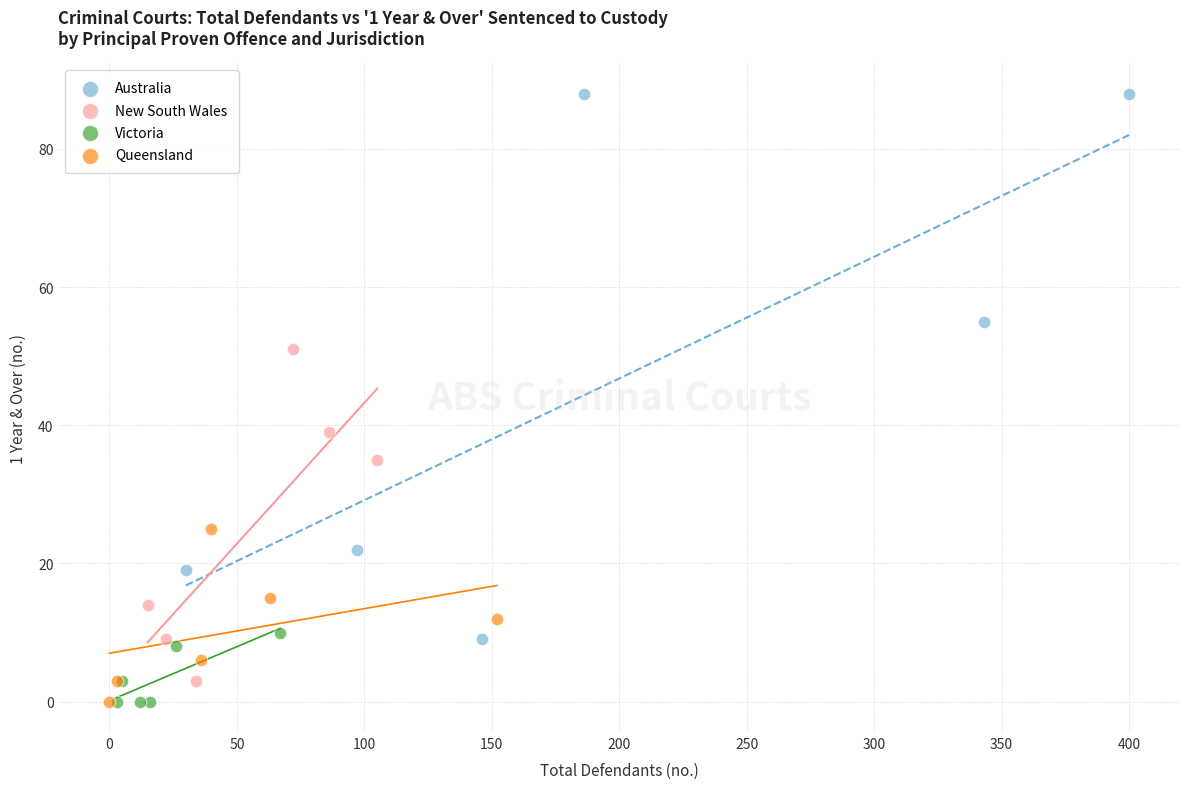

What are all the series names shown in the legend?

Australia, New South Wales, Victoria, Queensland